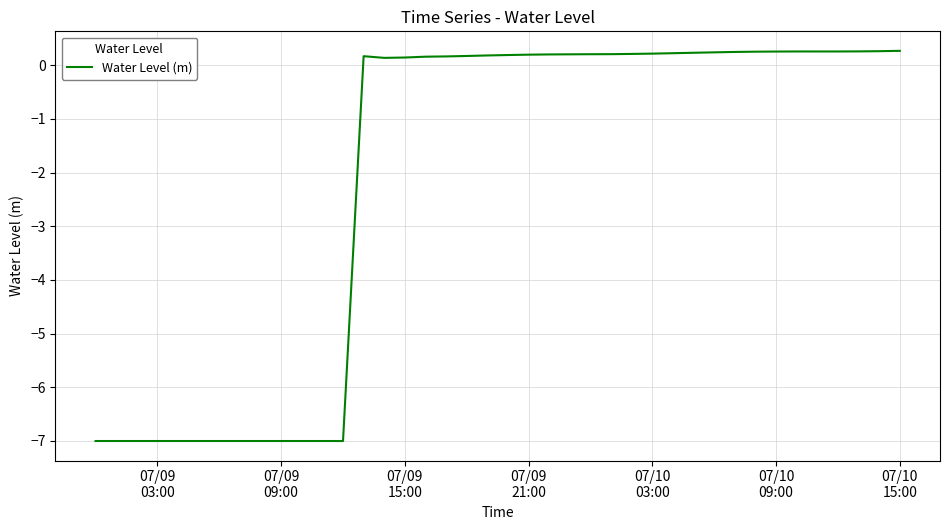

What is the minimum value shown in the chart?

-7.0